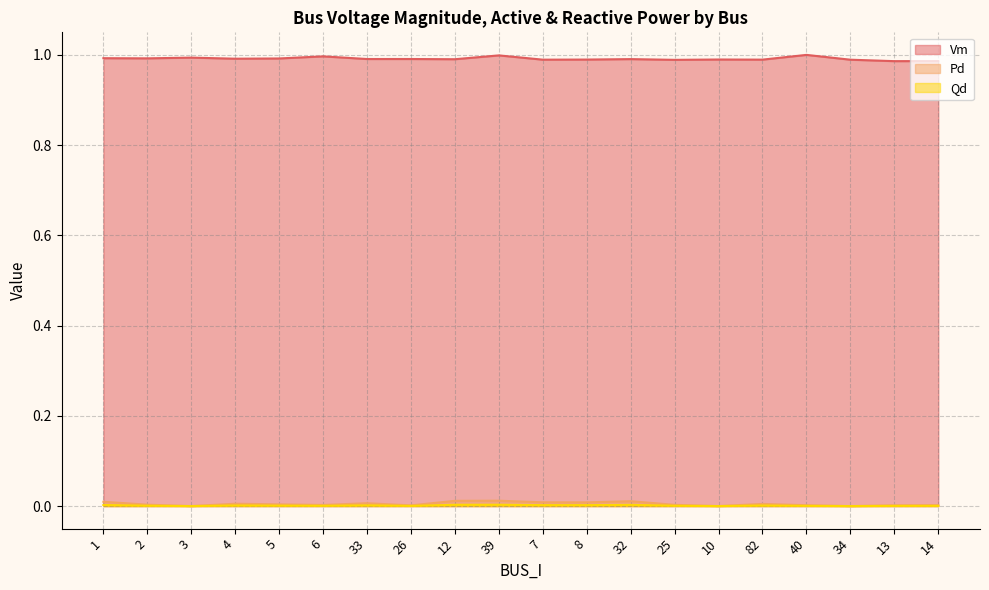

Reading left to right, extract all data points from this chart.

Vm: 1=1.0	2=1.0	3=1.0	4=1.0	5=1.0	6=1.0	33=1.0	26=1.0	12=1.0	39=1.0	7=1.0	8=1.0	32=1.0	25=1.0	10=1.0	82=1.0	40=1.0	34=1.0	13=1.0	14=1.0
Pd: 1=0.0	2=0.0	3=0.0	4=0.0	5=0.0	6=0.0	33=0.0	26=0.0	12=0.0	39=0.0	7=0.0	8=0.0	32=0.0	25=0.0	10=0.0	82=0.0	40=0.0	34=0.0	13=0.0	14=0.0
Qd: 1=0.0	2=0.0	3=0.0	4=0.0	5=0.0	6=0.0	33=0.0	26=0.0	12=0.0	39=0.0	7=0.0	8=0.0	32=0.0	25=0.0	10=0.0	82=0.0	40=0.0	34=0.0	13=0.0	14=0.0